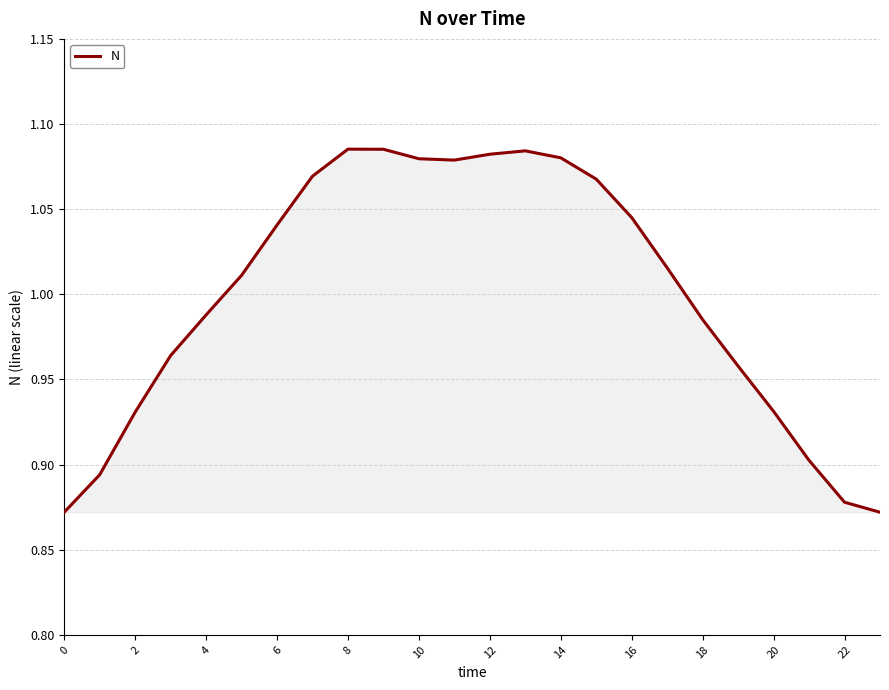

Does the chart have visible grid lines?

Yes